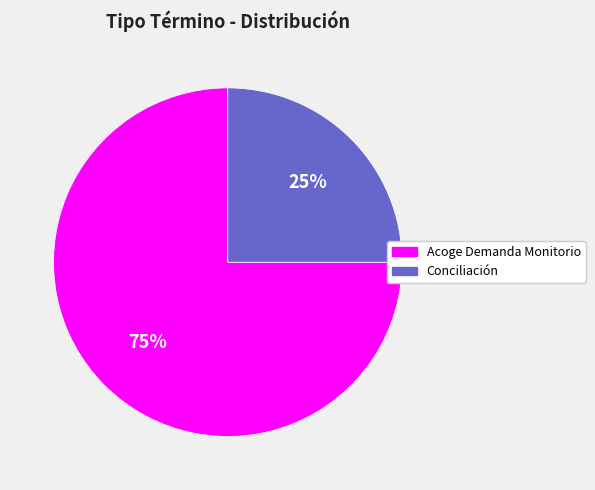

Rank the categories by value from lowest to highest.

Conciliación, Acoge Demanda Monitorio